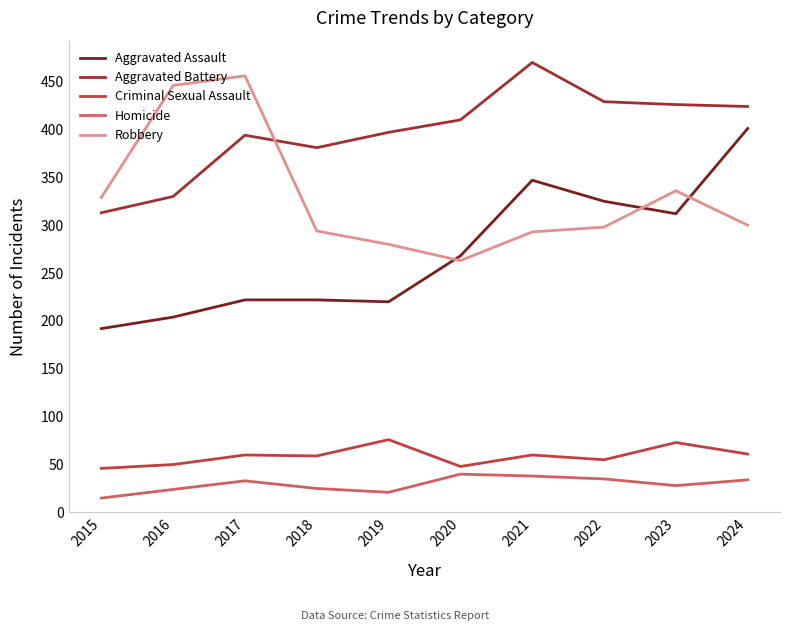

True or false: Criminal Sexual Assault has more than 2 interior local peaks.

True